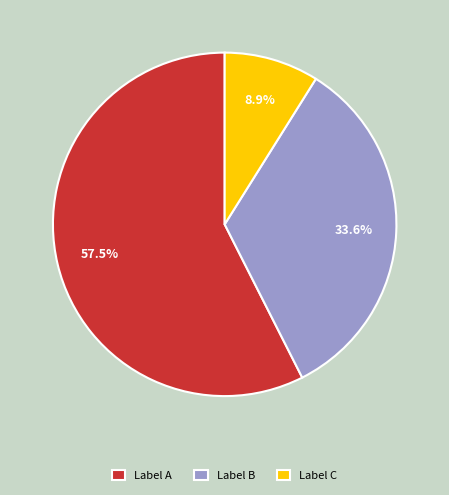

Rank the categories by value from lowest to highest.

Label C, Label B, Label A